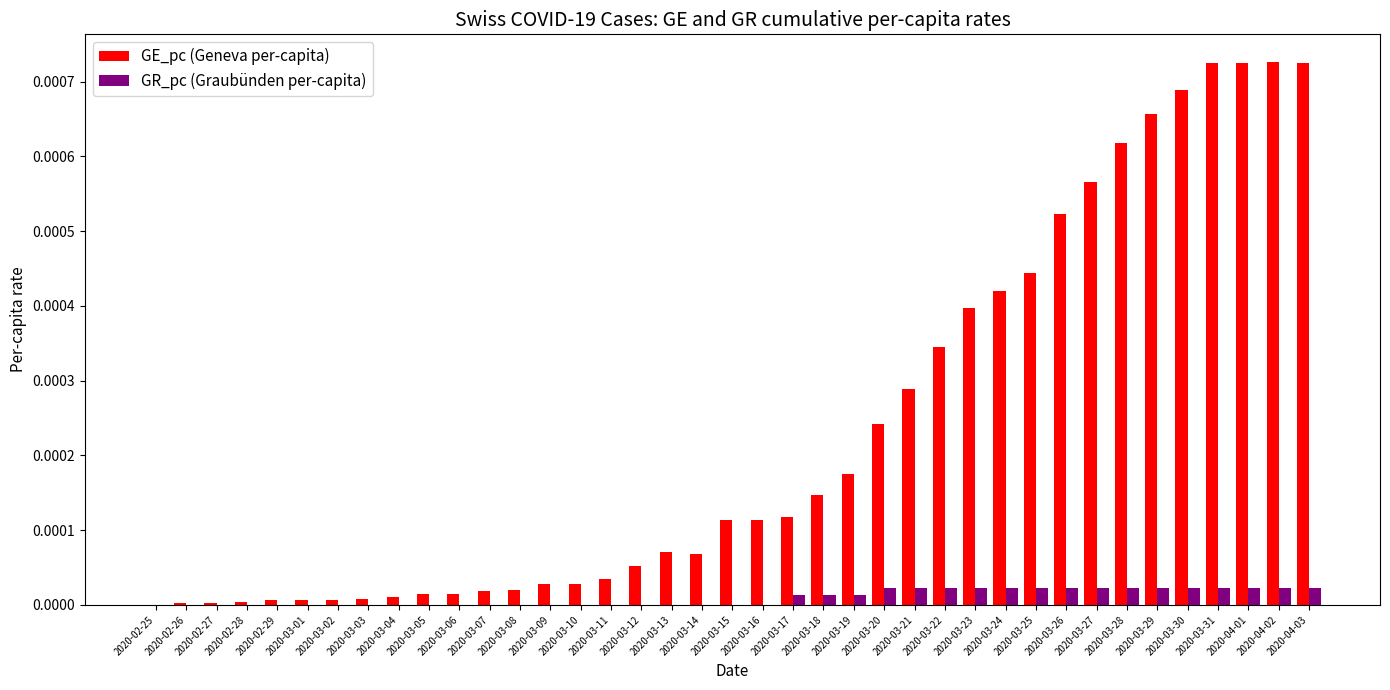

The value of GE_pc (Geneva per-capita) at 2020-03-05 is 0.0. True or false?

True